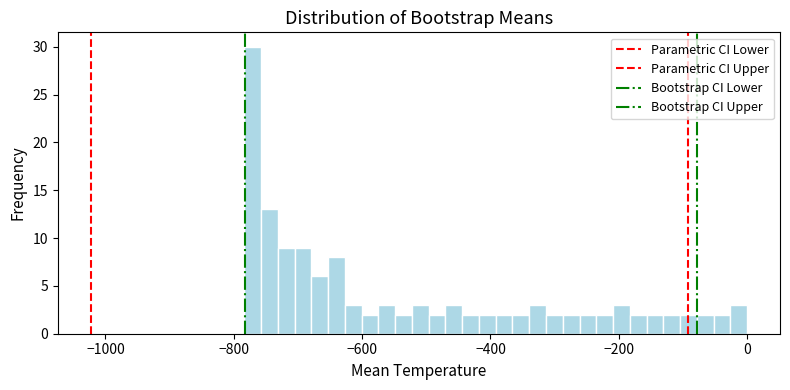

Read against the x-axis, roughly where is the centre of the tallest bar?

-780